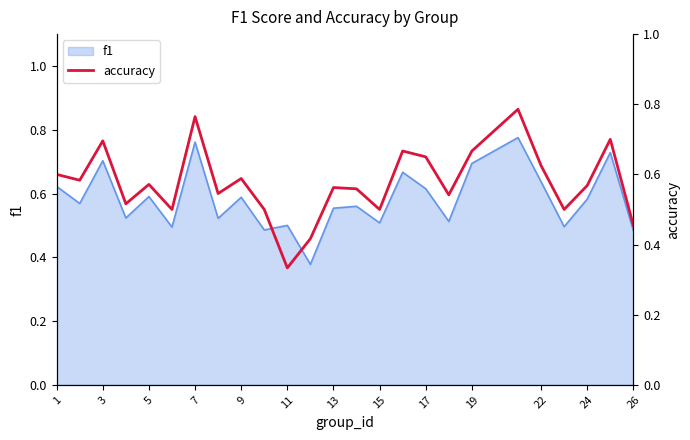

True or false: f1 has a value of 0.7 at 3.

True